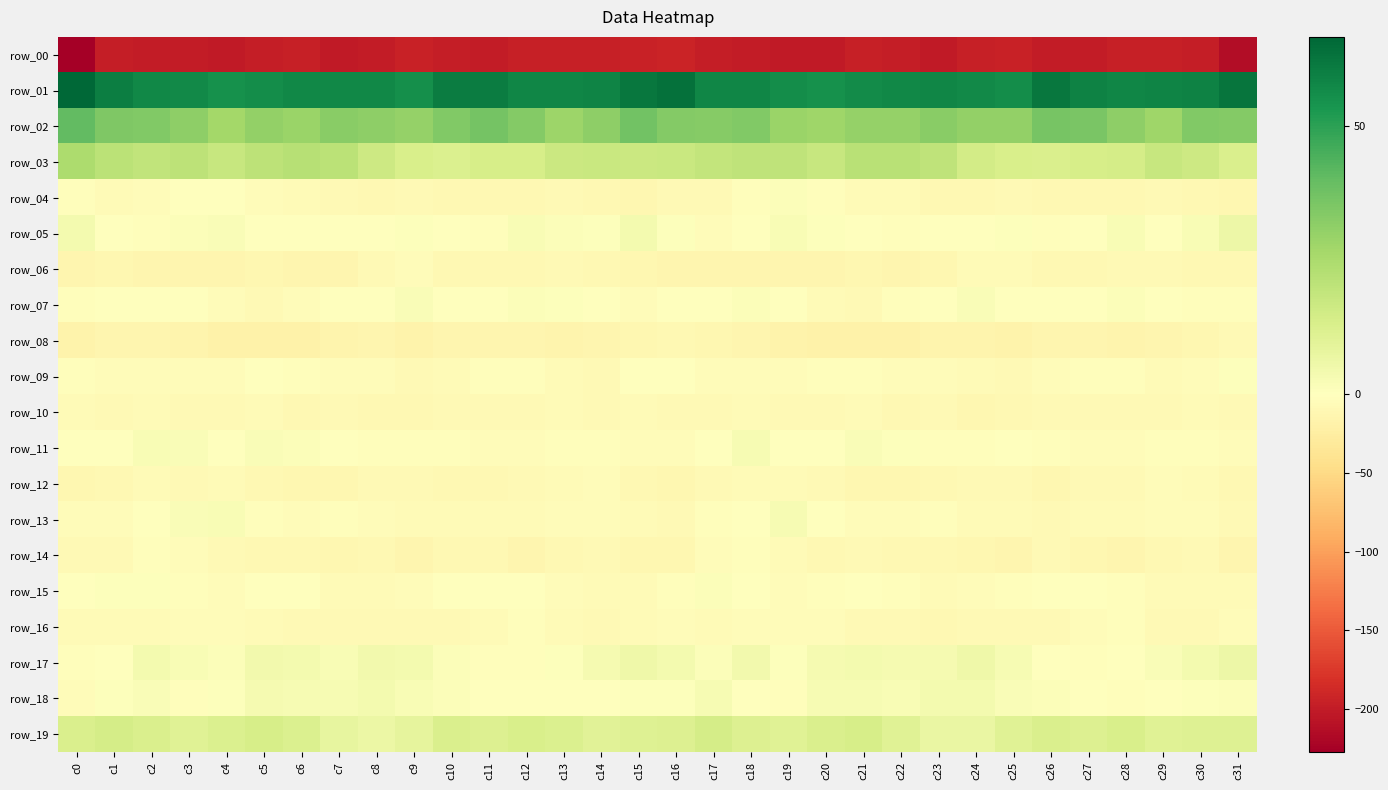

Where does the row_13 series first go above -4?

c2